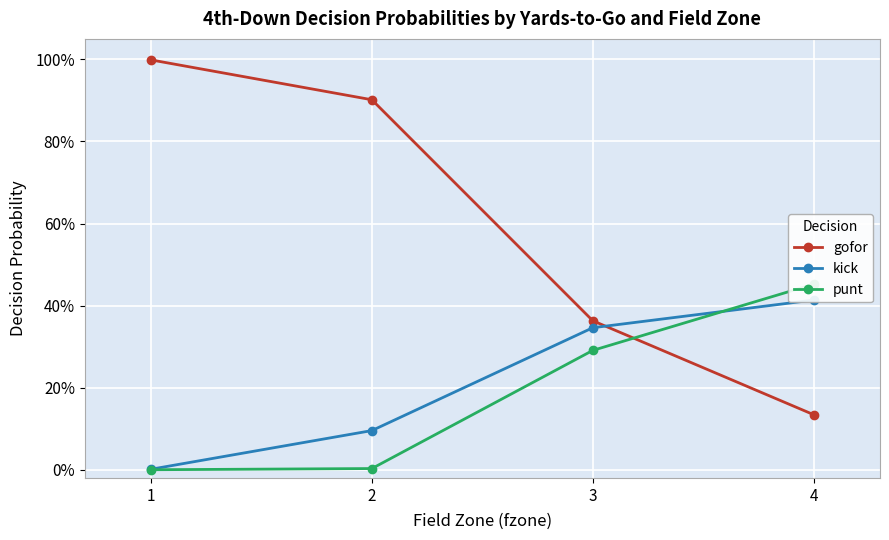

Is it true that punt equals 0.0 at 1?

True